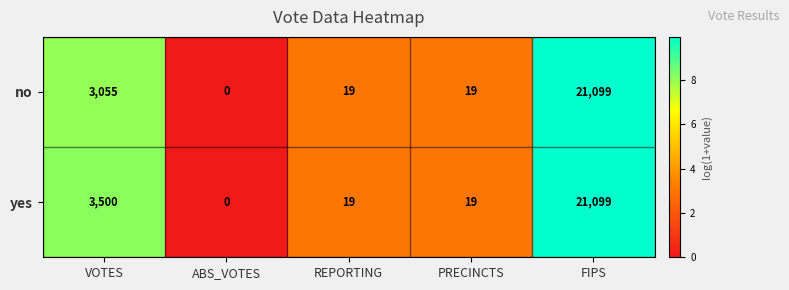

Reading right to left, extract all data points from this chart.

no: FIPS=21099	PRECINCTS=19	REPORTING=19	ABS_VOTES=0	VOTES=3055
yes: FIPS=21099	PRECINCTS=19	REPORTING=19	ABS_VOTES=0	VOTES=3500